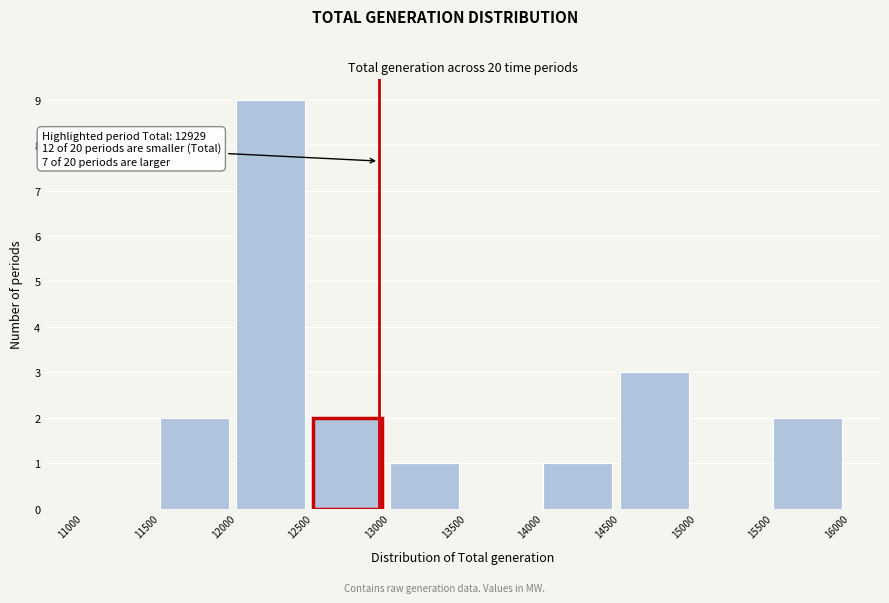

Over which range of the x-axis is the bar tallest?

12000 to 12500